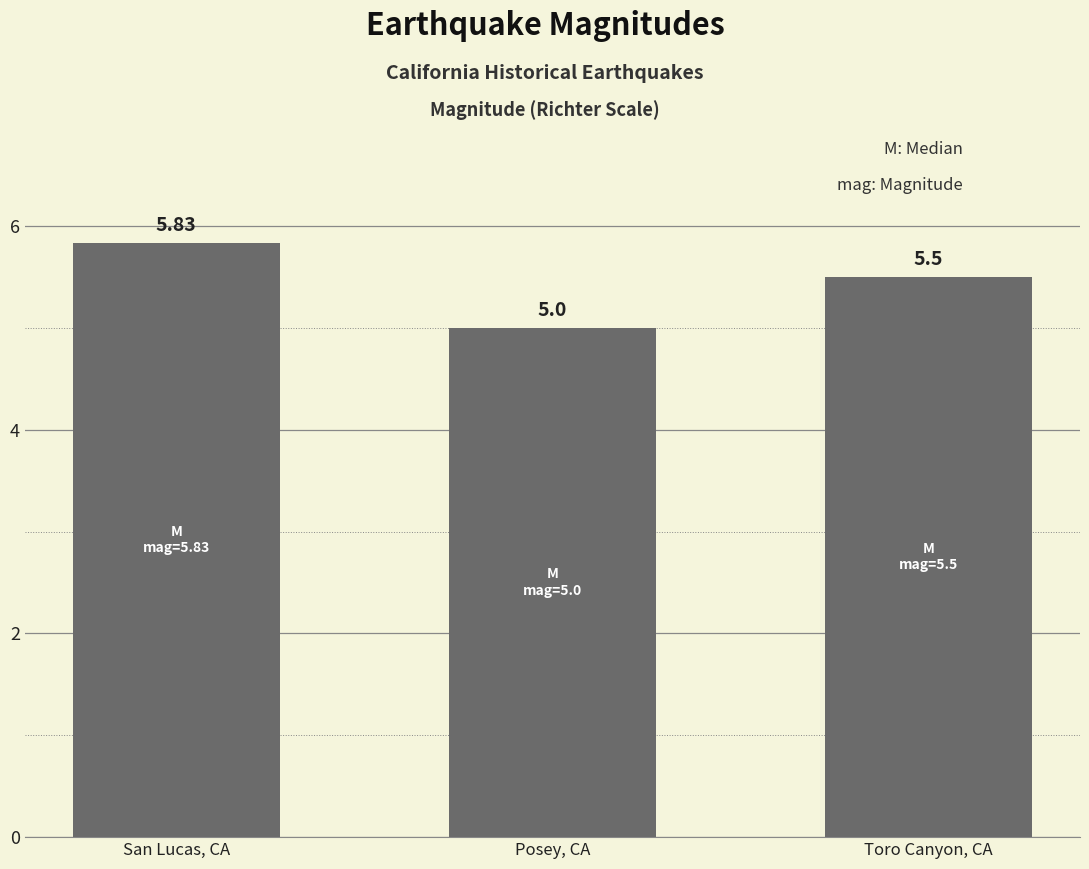

True or false: the data shows 2.8 at Toro Canyon, CA.

False